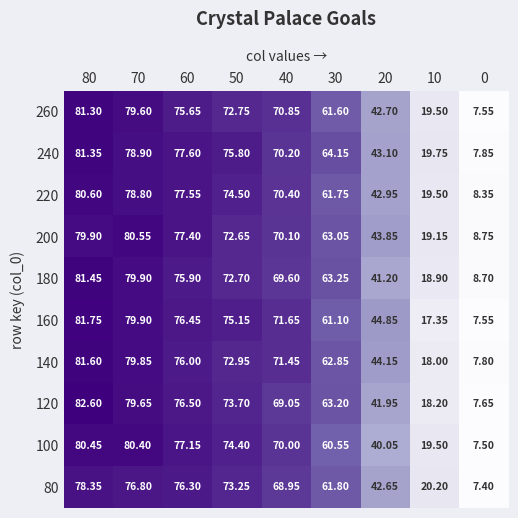

What is the total value across all series at 30?

623.3